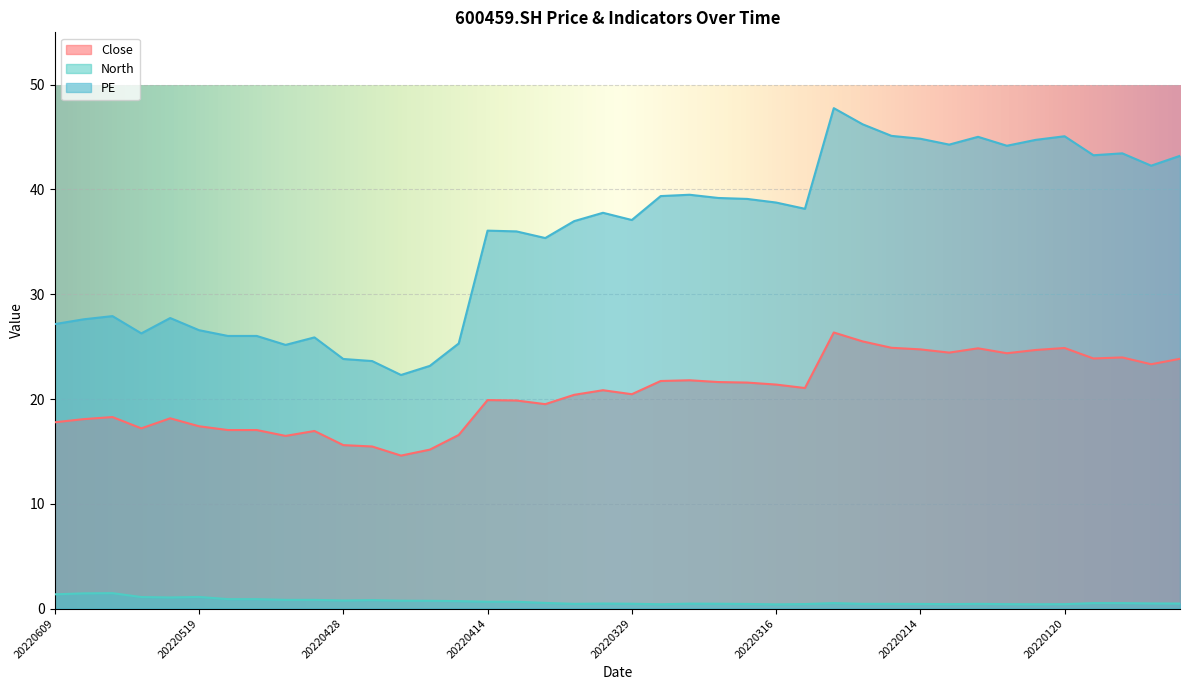

How many lines are shown in the chart?

3